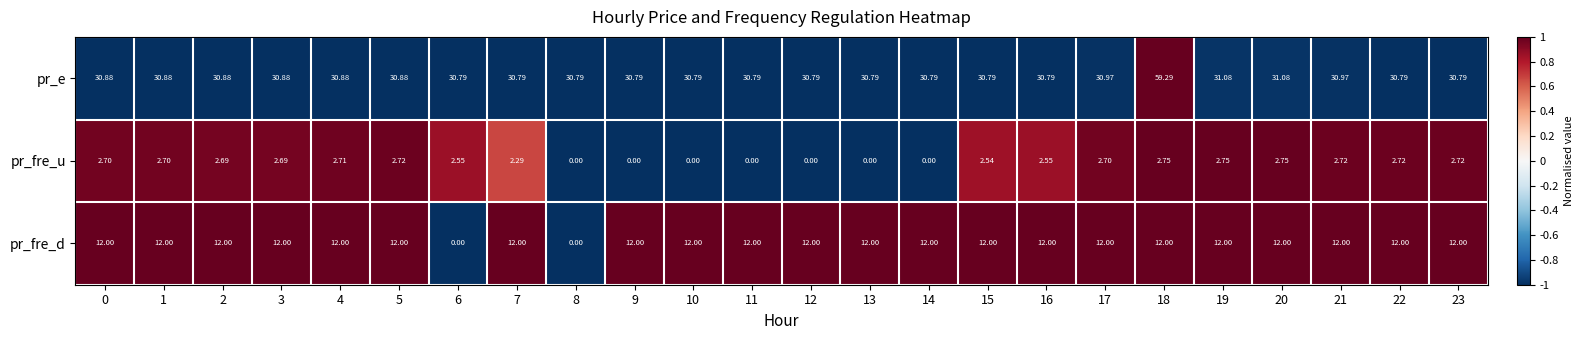

List the series in order of their overall mean, highest first.

pr_e, pr_fre_d, pr_fre_u